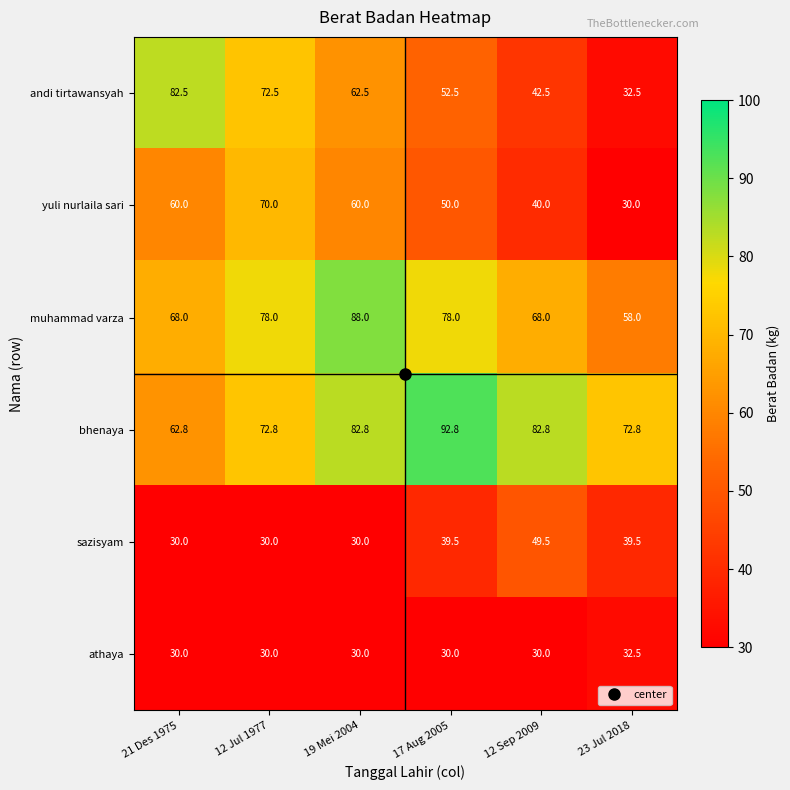

What is the total value across all series at 21 Des 1975?

333.3